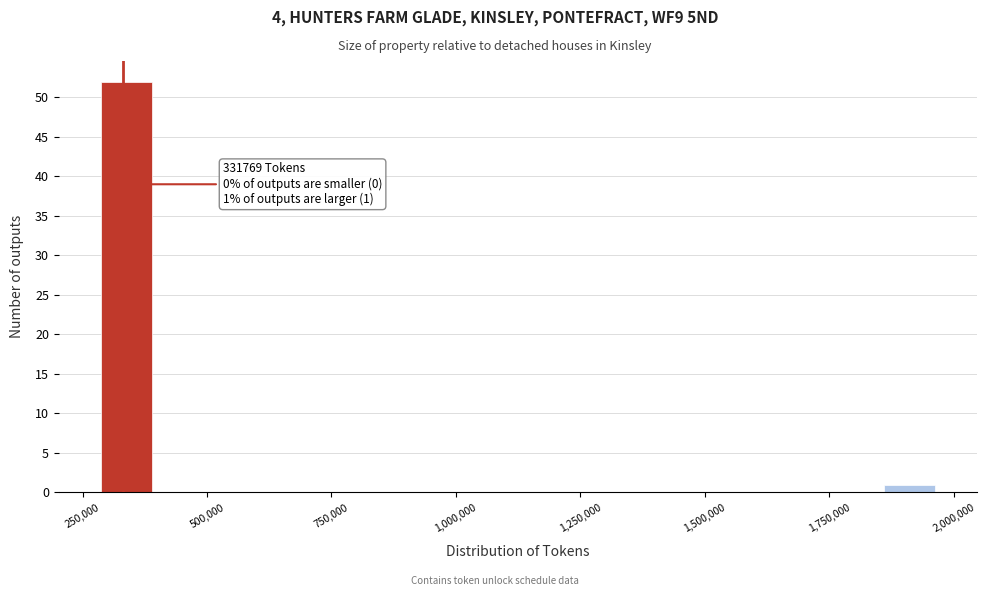

Read against the x-axis, roughly where is the centre of the tallest bar?

350000